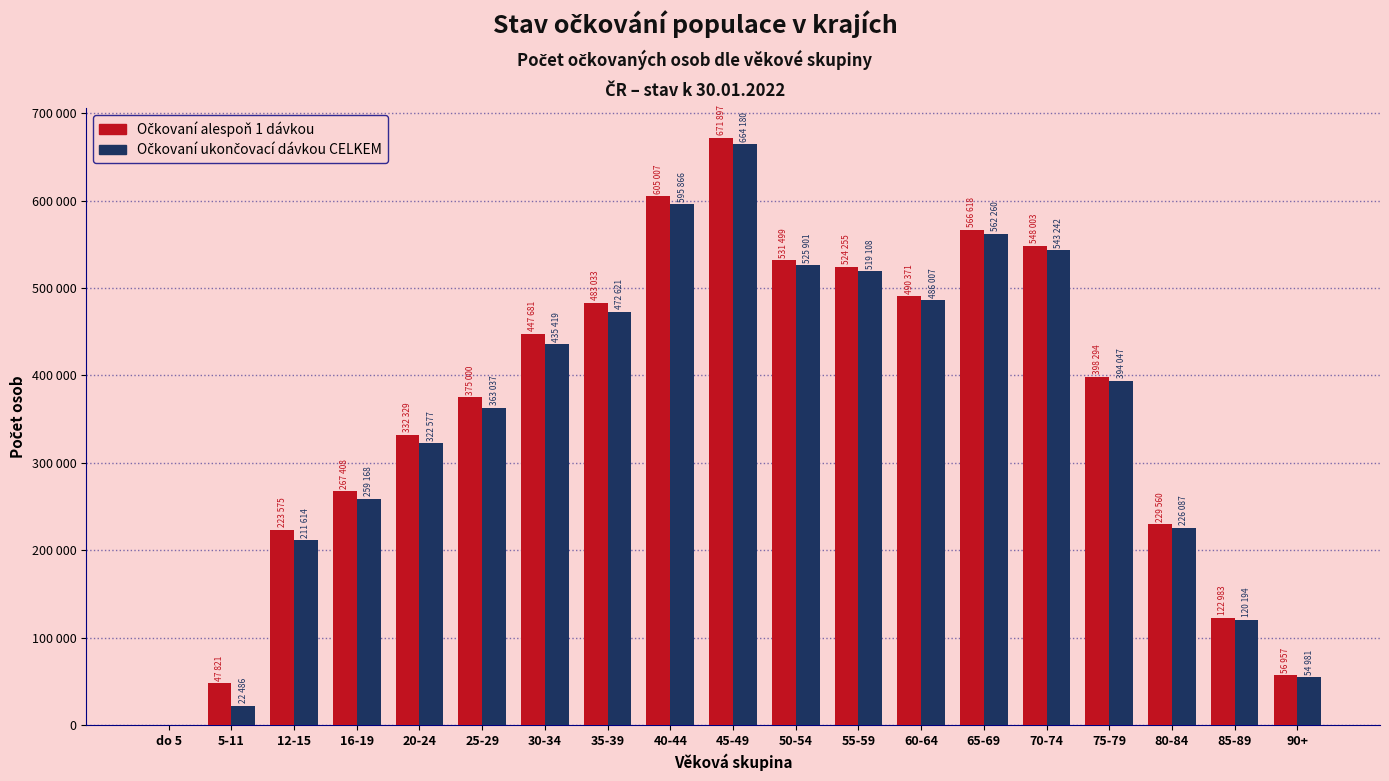

Is the value of Očkovaní alespoň 1 dávkou at 60-64 greater than the value of Očkovaní ukončovací dávkou CELKEM at 80-84?

Yes